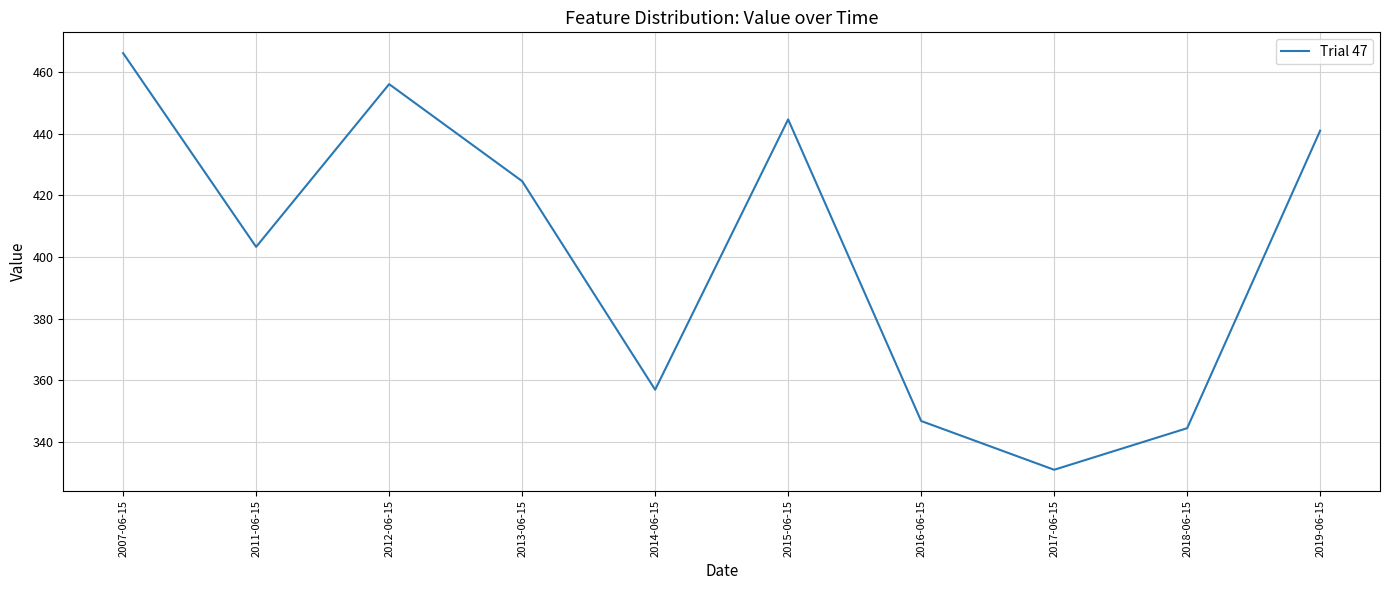

Reading right to left, what are all the values shown in this chart?

2019-06-15=441.0	2018-06-15=344.4	2017-06-15=330.9	2016-06-15=346.8	2015-06-15=444.6	2014-06-15=356.9	2013-06-15=424.6	2012-06-15=456.1	2011-06-15=403.3	2007-06-15=466.1